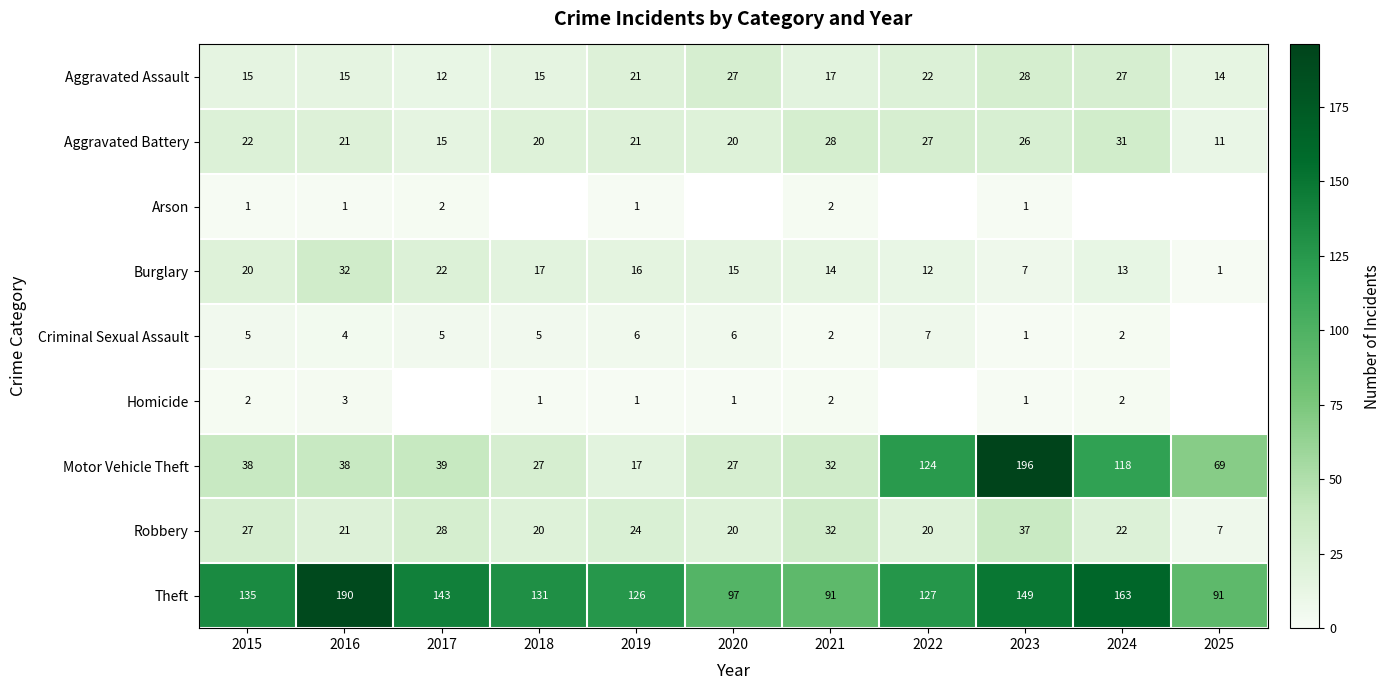

What is the difference between the highest and lowest values at 2023?

195